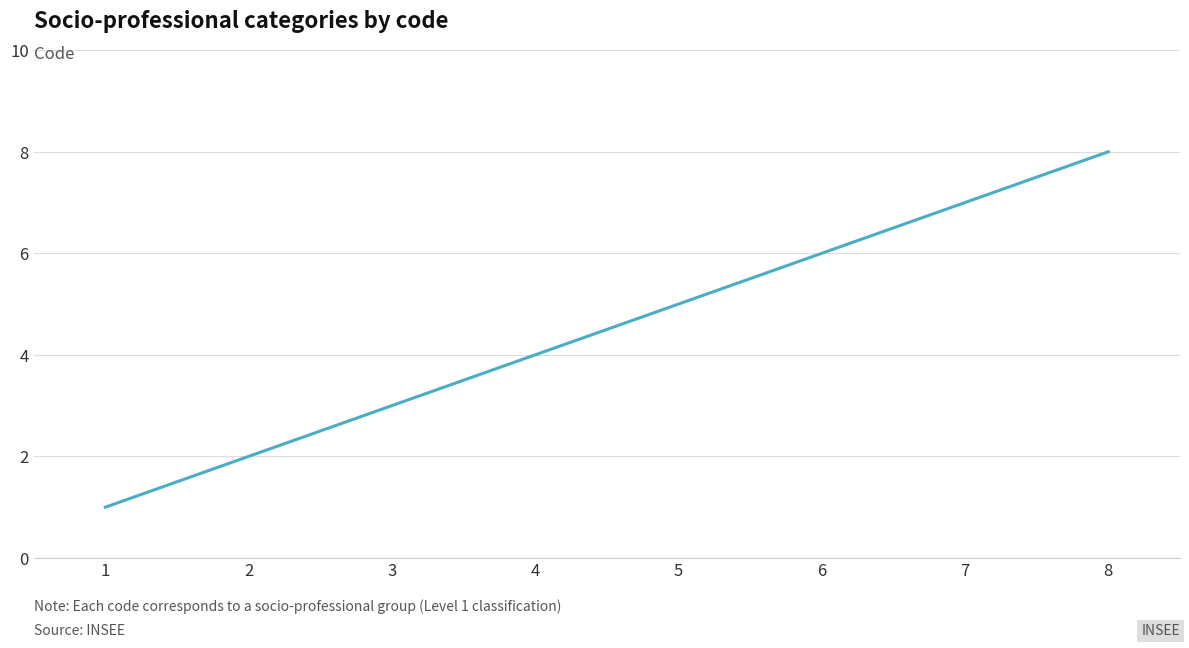

True or false: the data has more than 0 interior local peaks.

False